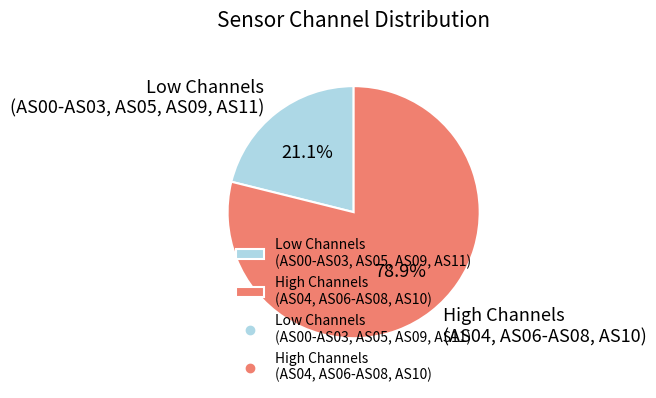

How many slices are in this pie chart?

2